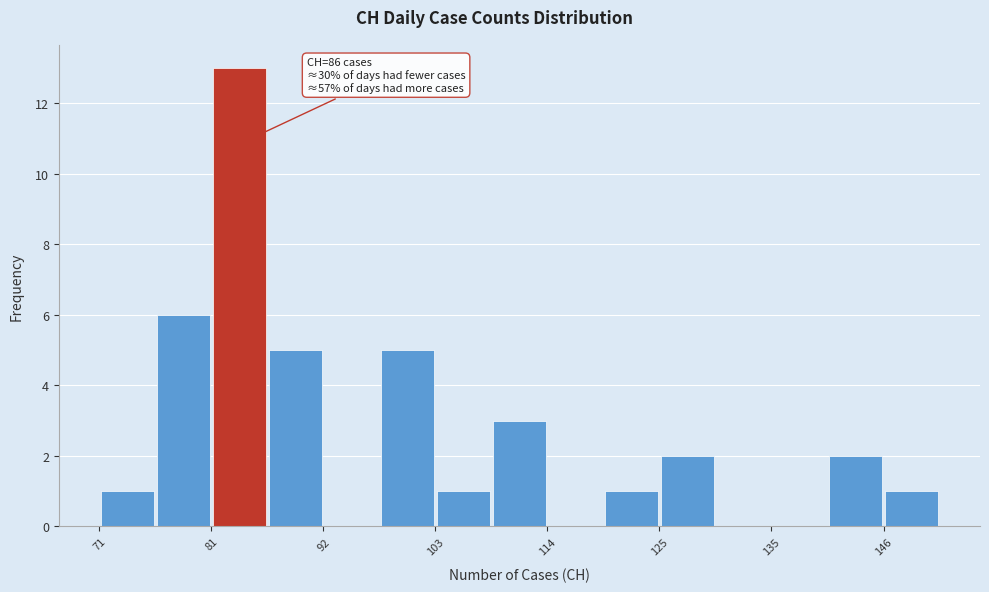

Read against the x-axis, roughly where is the centre of the tallest bar?

84